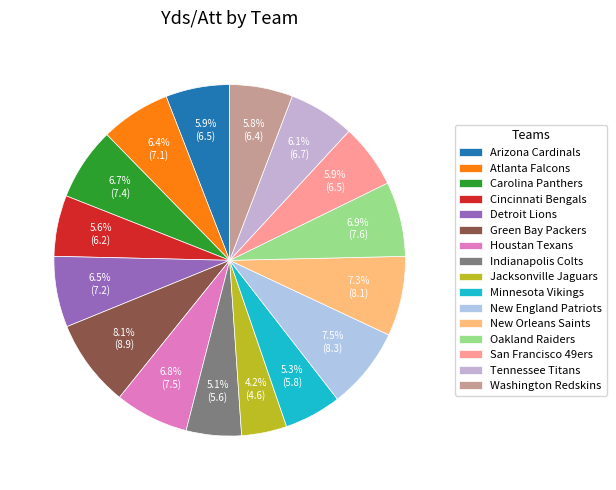

Does Atlanta Falcons represent more than half of the total?

No